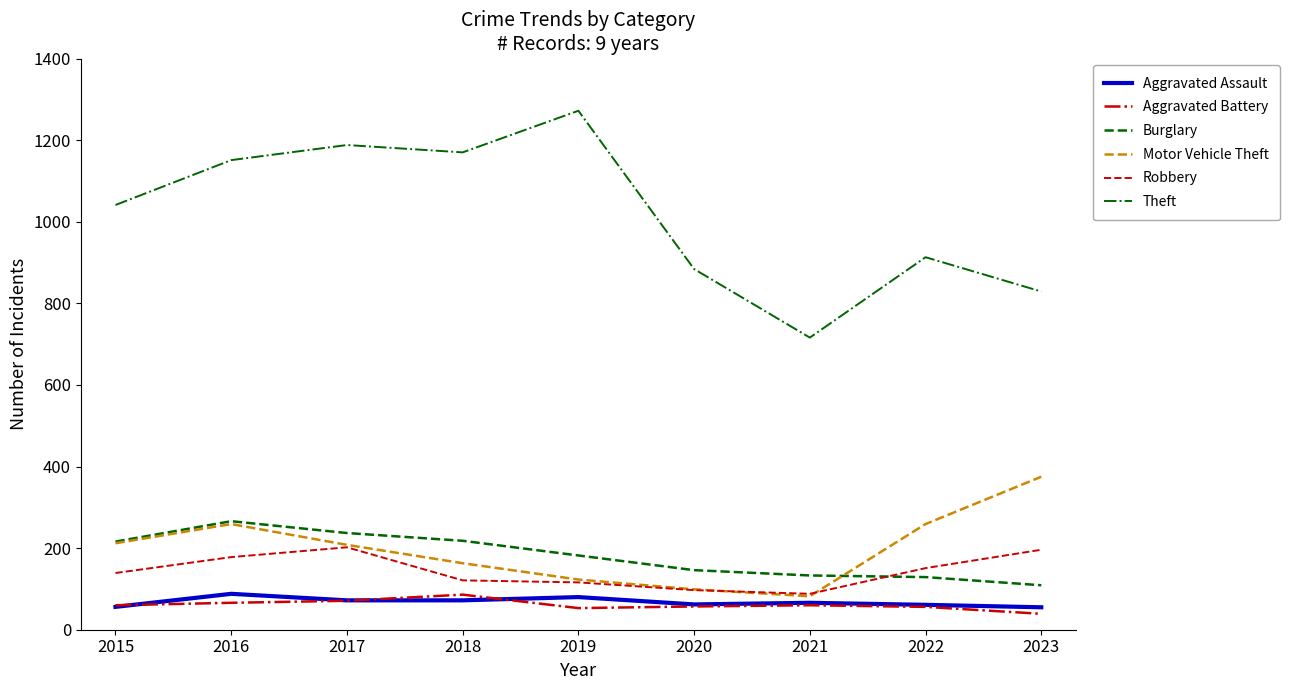

Which series has the widest spread of values?

Theft